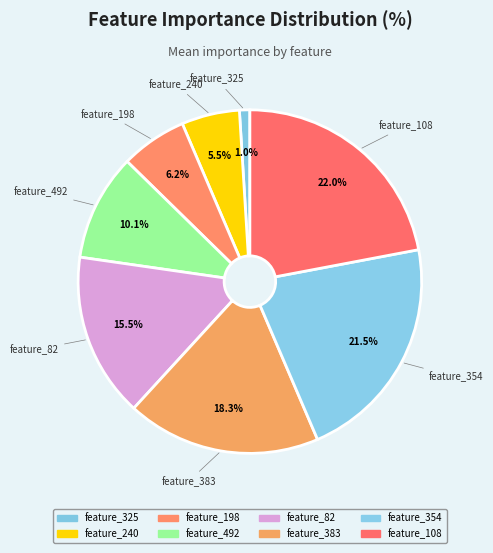

Count the number of slices in the pie.

8